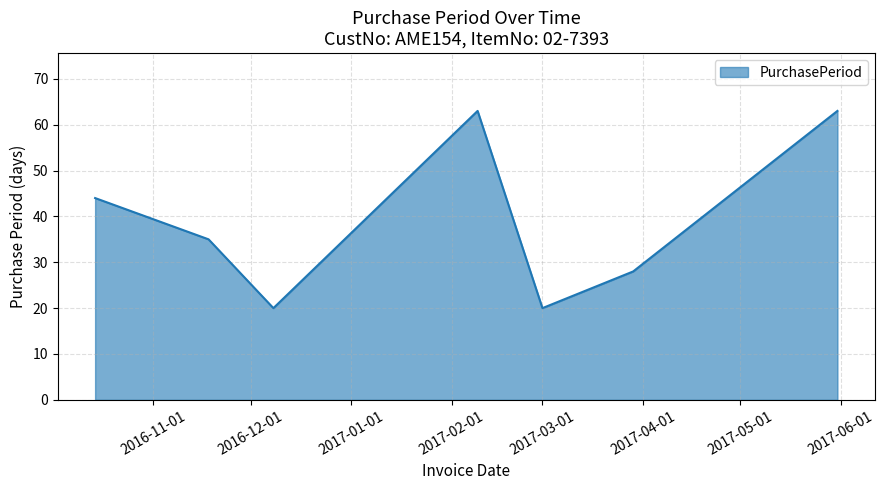

What is the greatest value displayed?

63